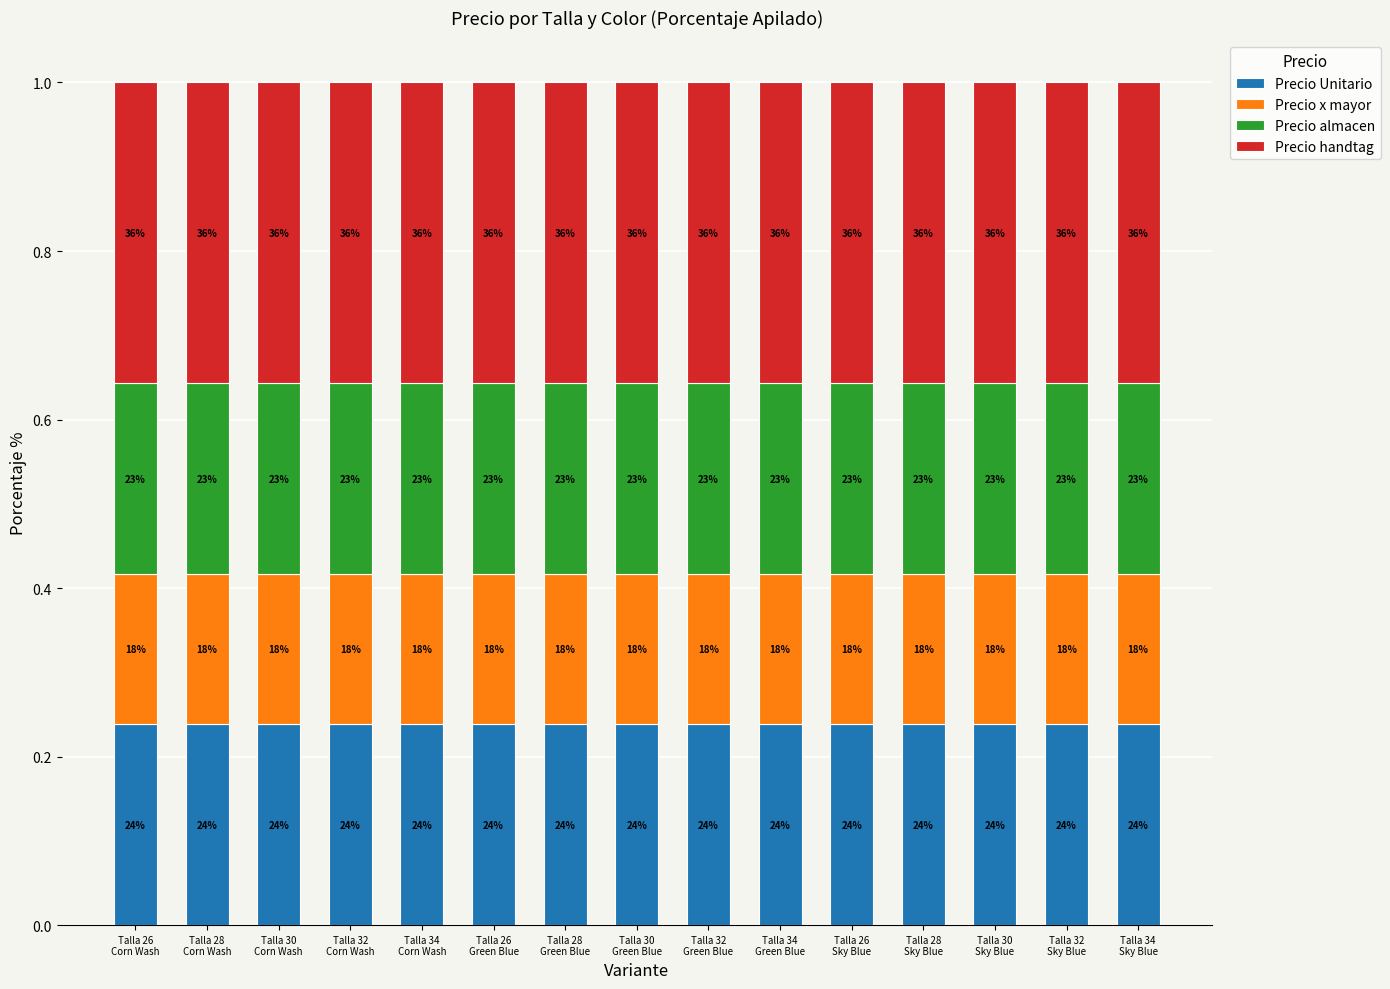

What are all the series names shown in the legend?

Precio Unitario, Precio x mayor, Precio almacen, Precio handtag